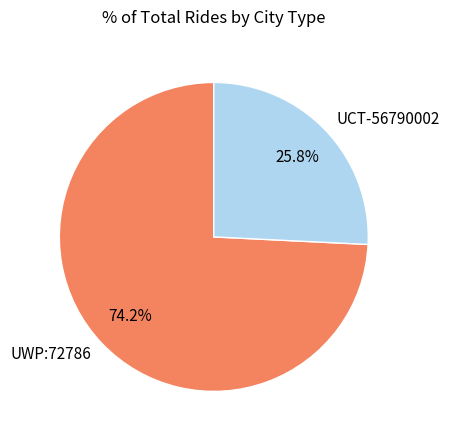

To the nearest percent, what portion does UCT-56790002 represent?

26%